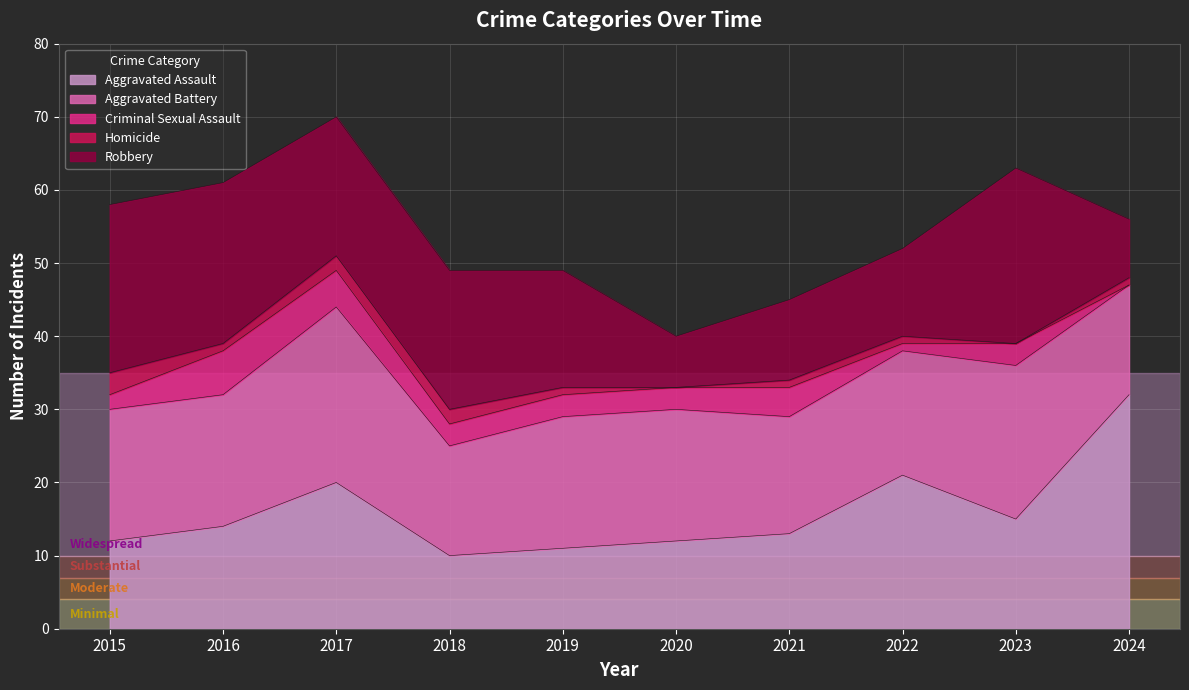

At which label is Aggravated Assault closest to 21?

2022